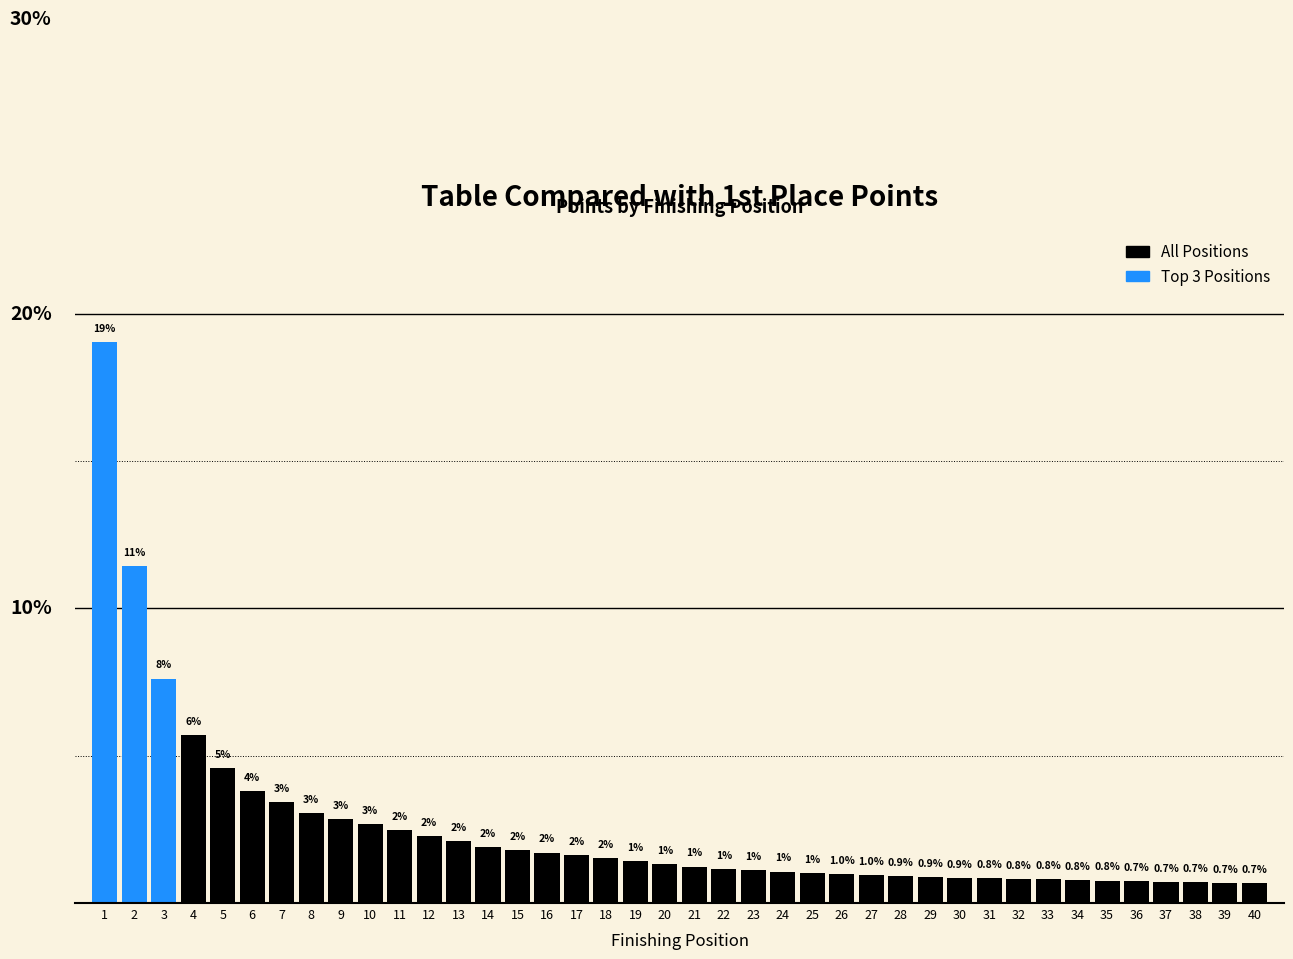

Are the bars horizontal?

No